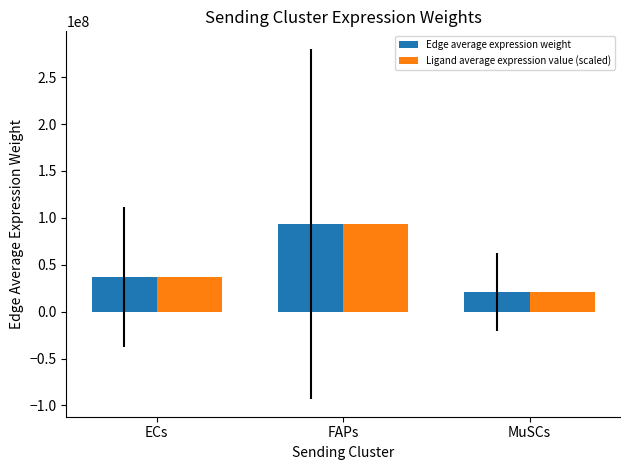

How many bars are there in each group?

2